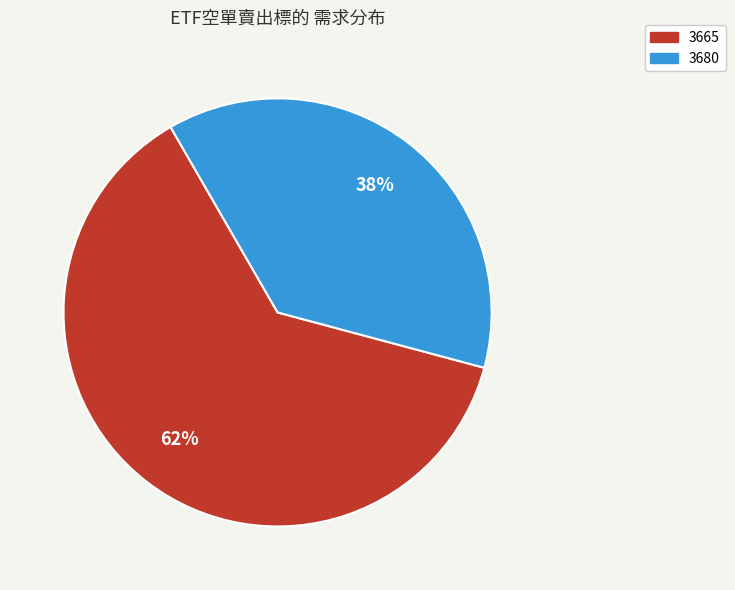

True or false: 3680 accounts for 27% of the total.

False